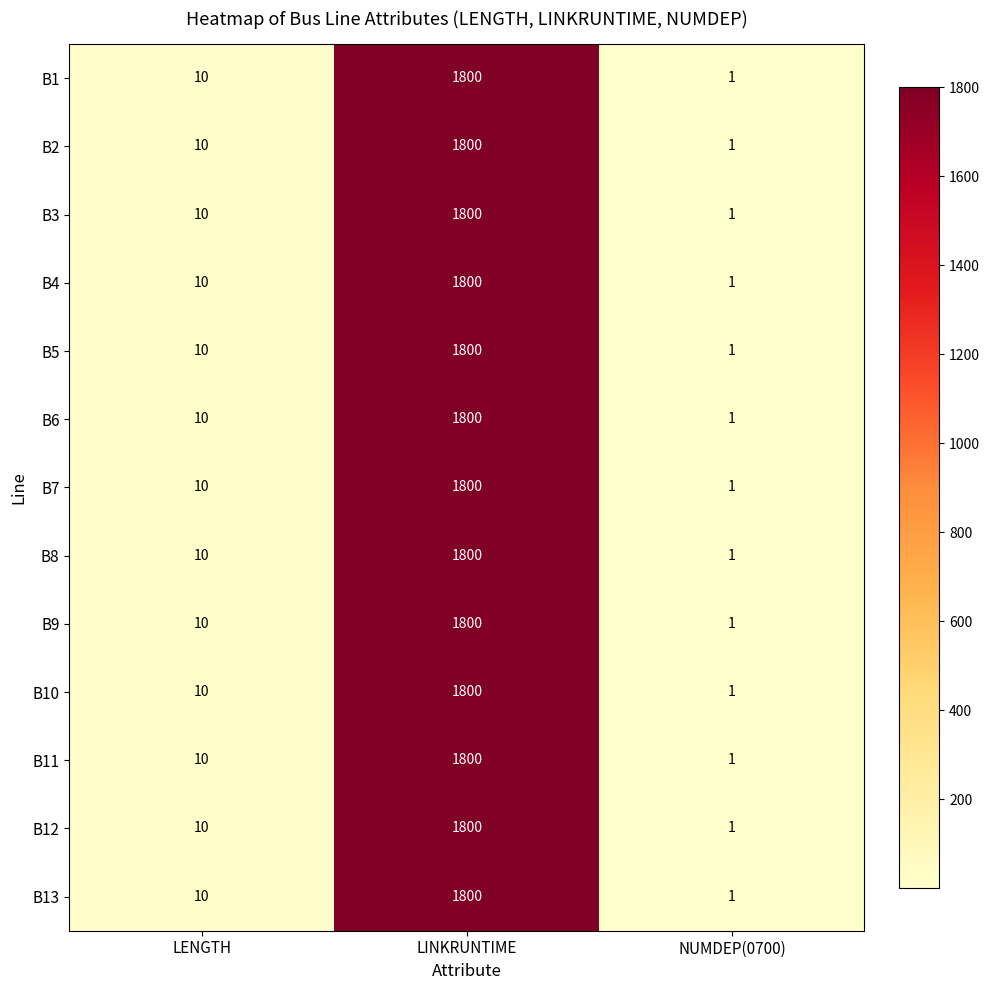

Is it true that B13 equals 664 at LINKRUNTIME?

False